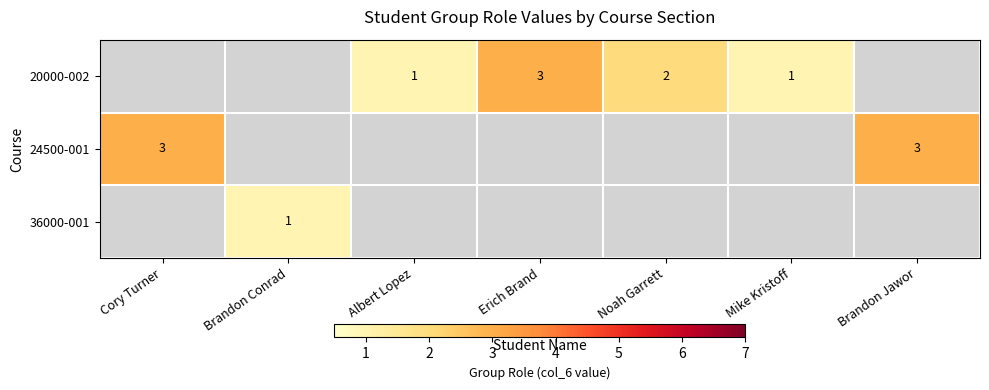

True or false: 24500-001 has a value of 3 at Brandon Jawor.

True